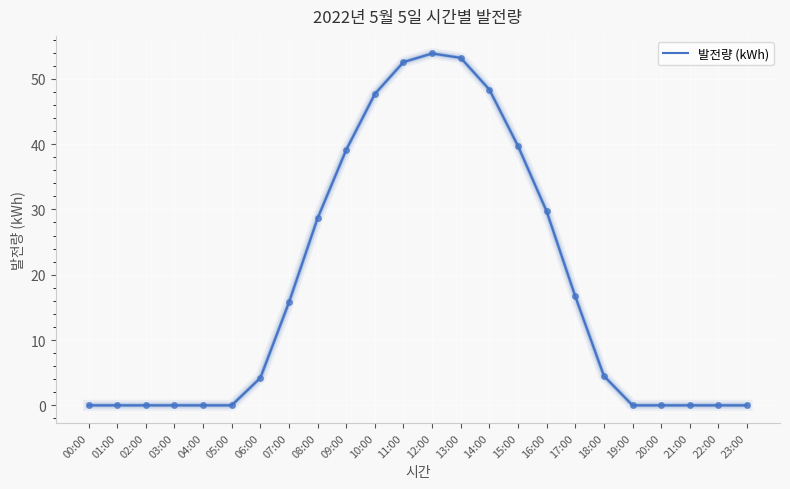

What is the change in value from 01:00 to 14:00?

+48.3